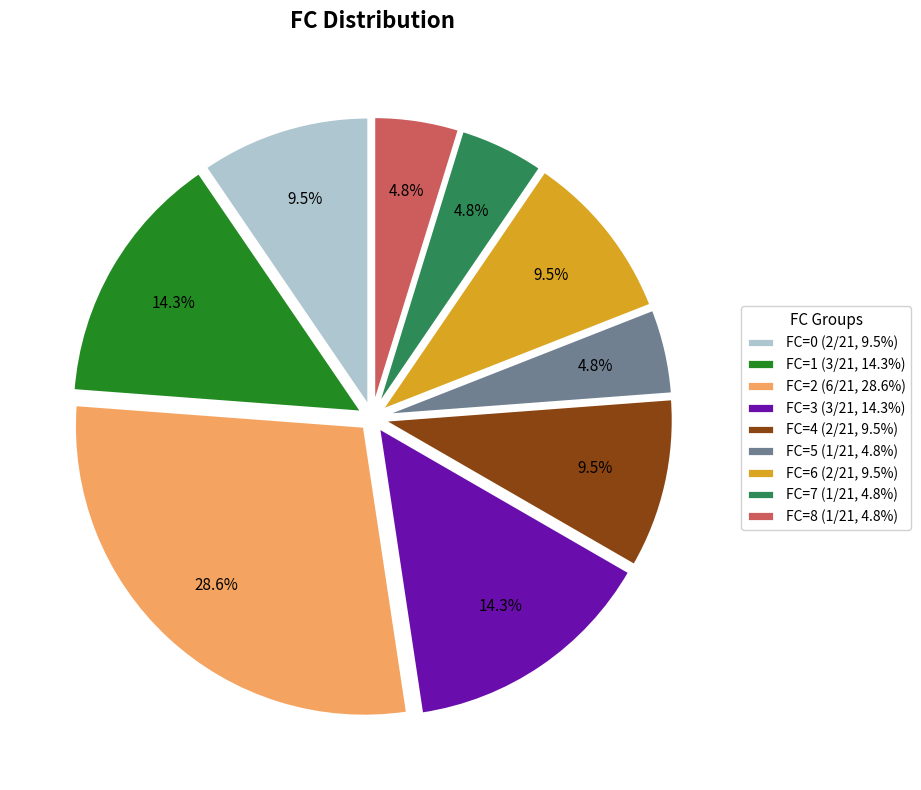

What is the total percentage of FC=0 and FC=8?

14.3%